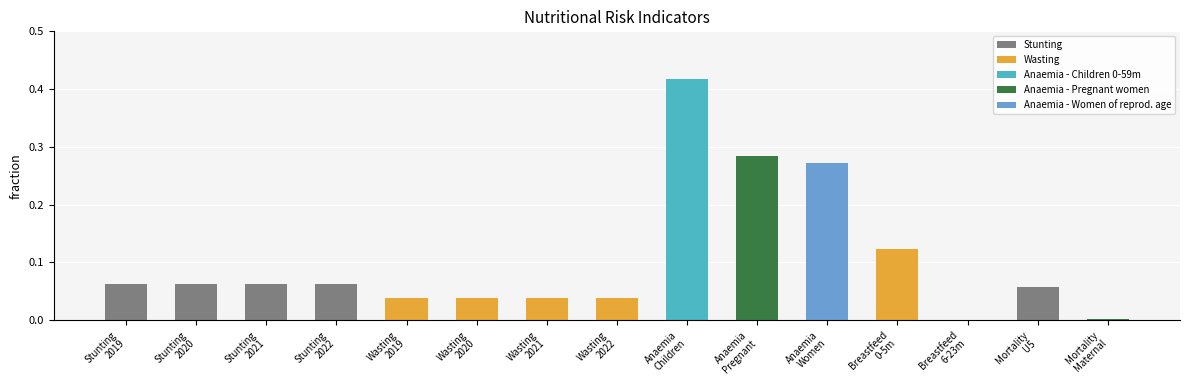

Does the chart contain stacked bars?

No